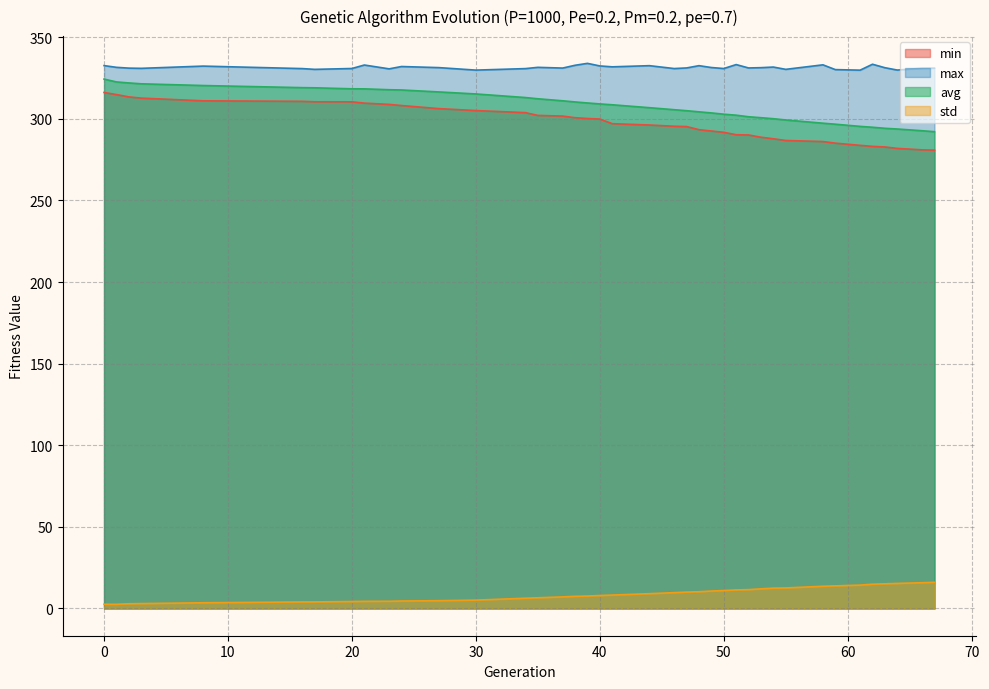

Does the chart display data point markers on the line(s)?

No